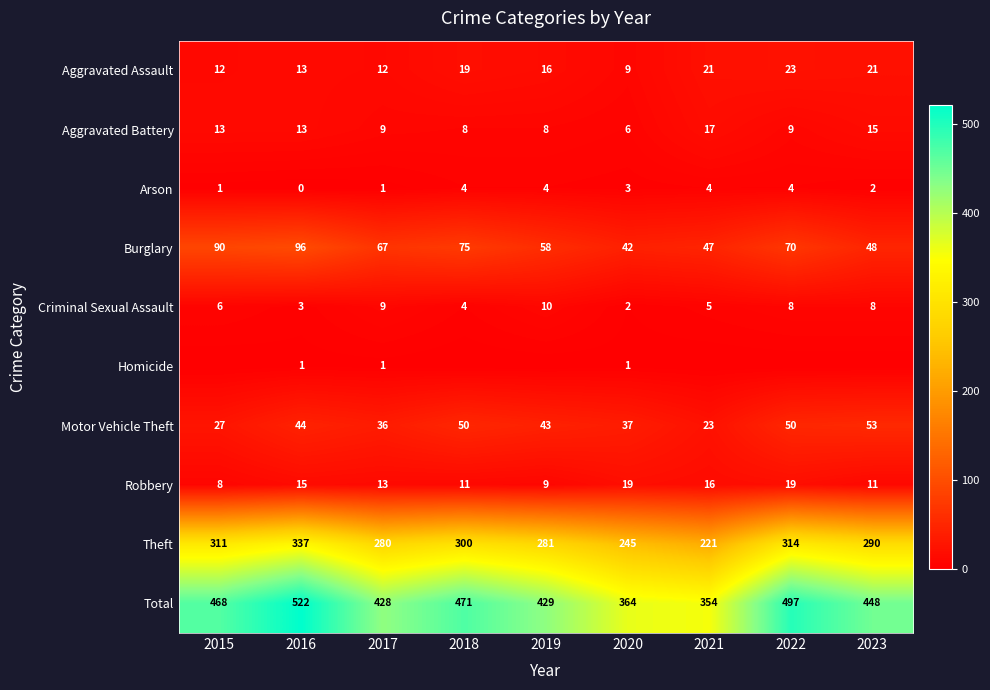

Which category has the lowest value in the Total series?

2021